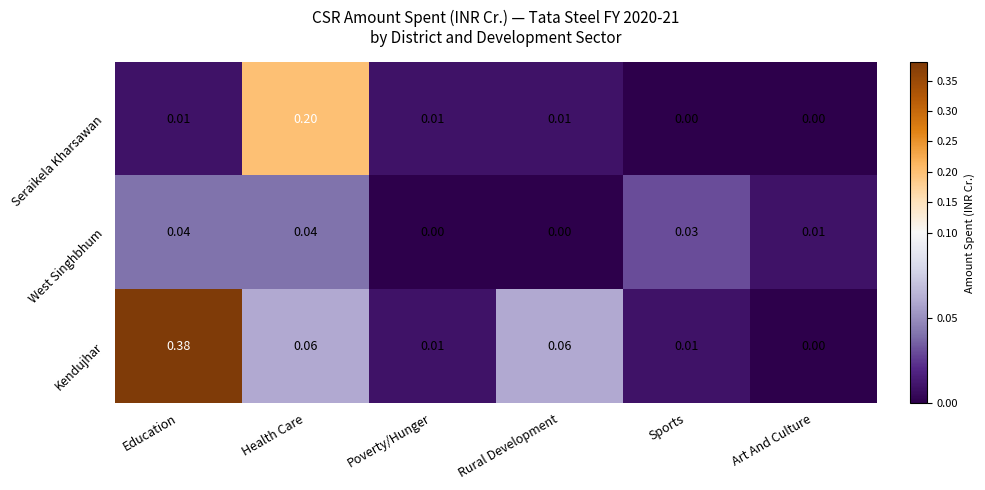

How many categories are shown in the chart?

6